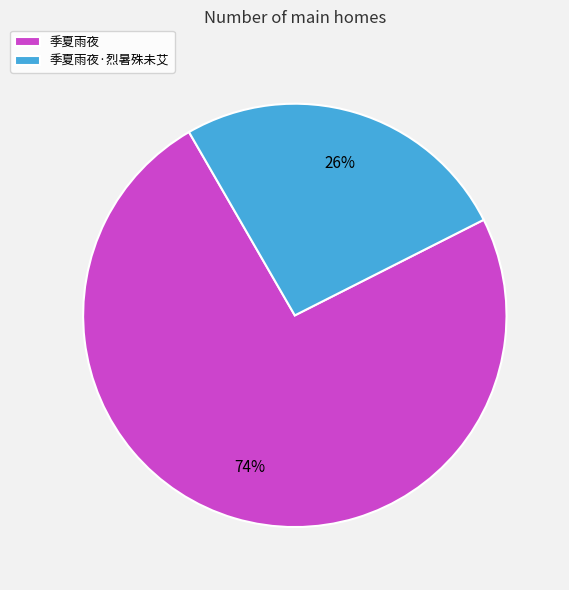

True or false: 季夏雨夜 accounts for 83% of the total.

False